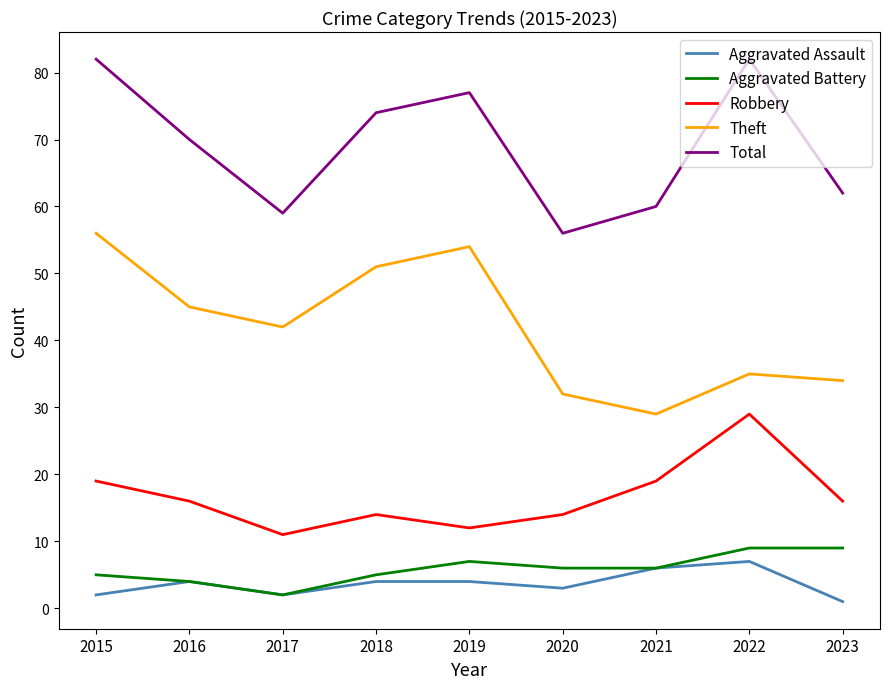

True or false: Theft and Total intersect in this chart.

False